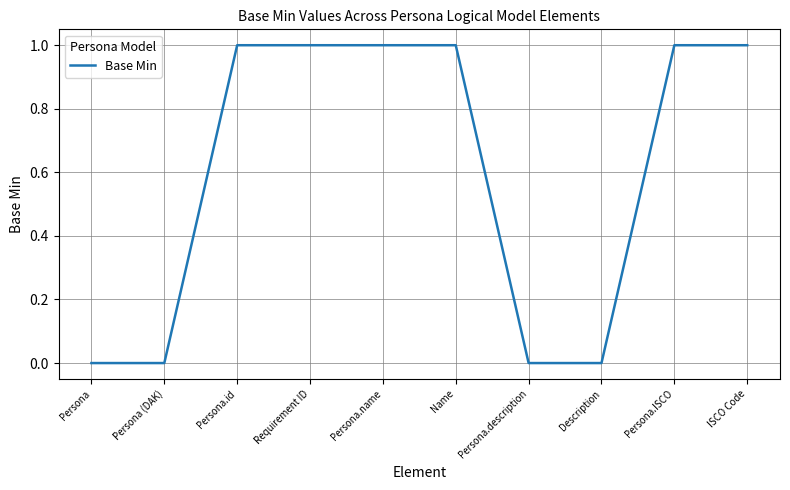

What is the difference between the second highest and second lowest values?

1